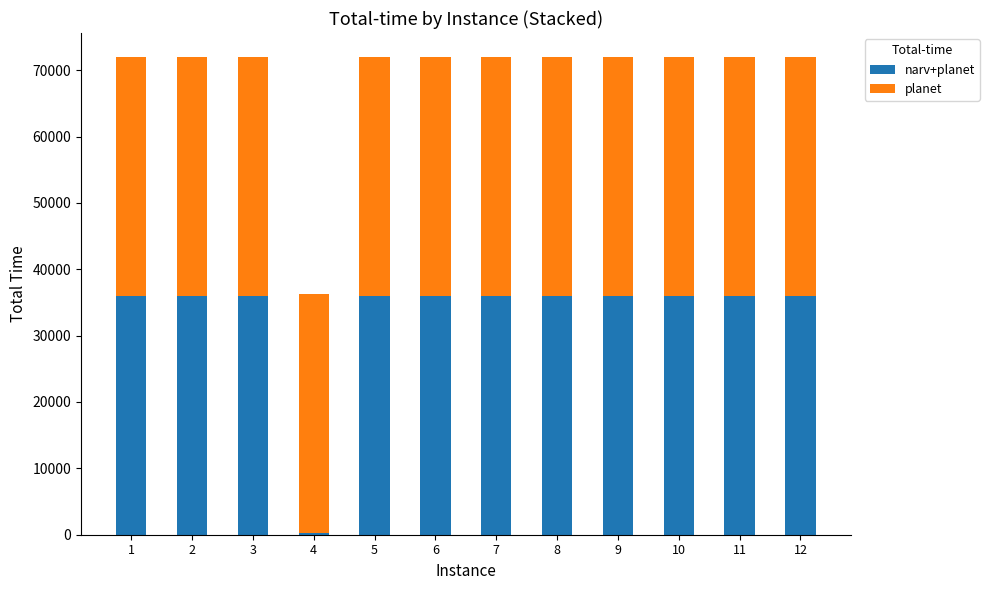

What is the total value across all series at 8?

72000.0